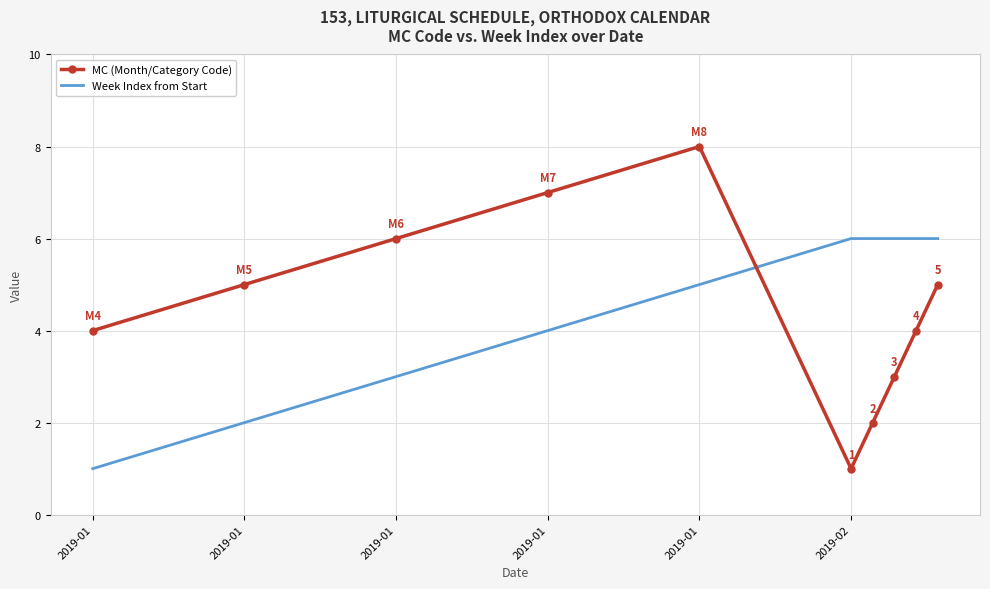

Rank the series by their maximum value, from highest to lowest.

MC (Month/Category Code), Week Index from Start